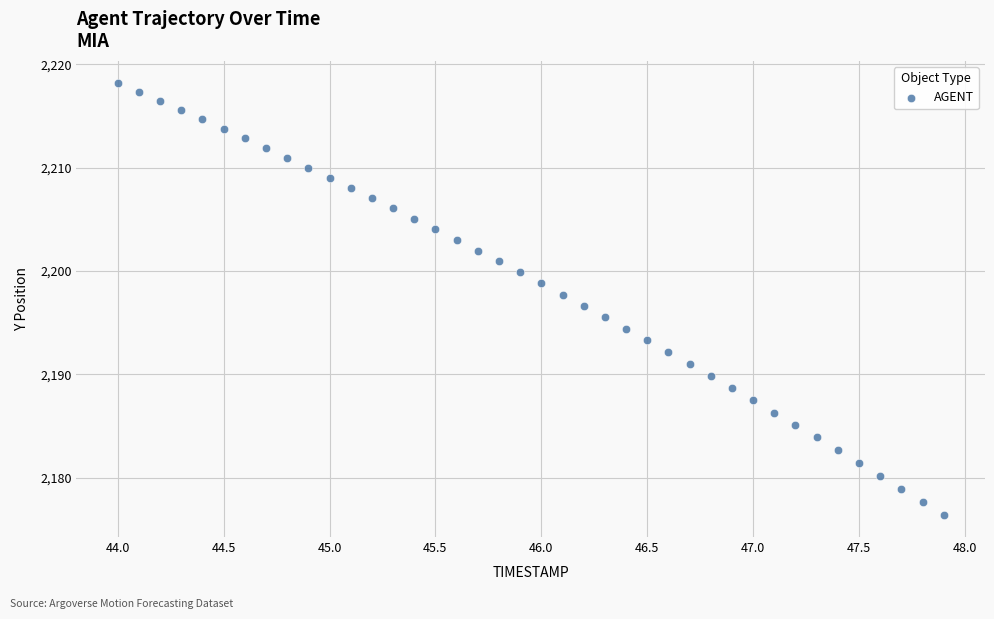

What is the range of Y values (max minus min)?

41.9